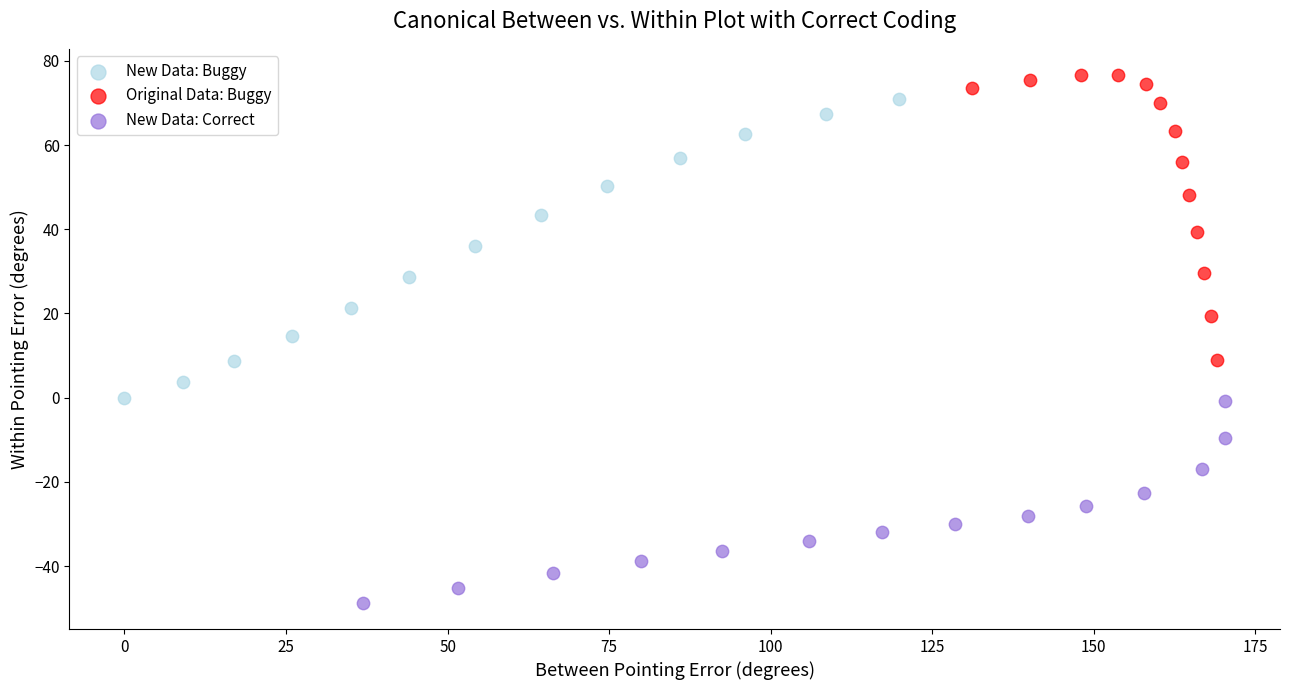

Which series contains the highest Y value?

Original Data: Buggy